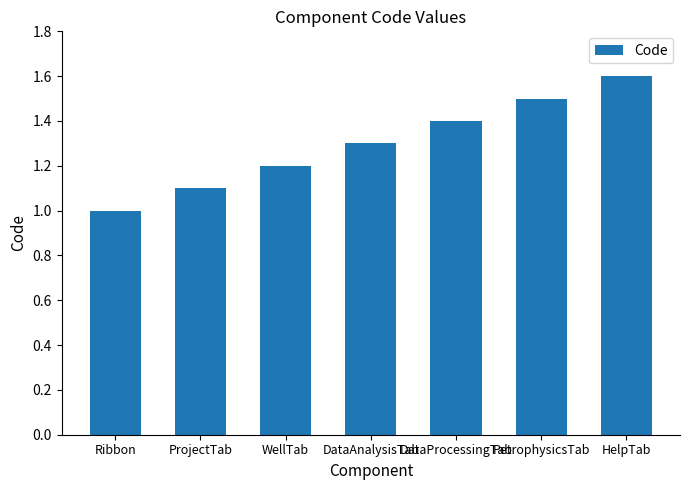

The chart shows a value of 1.0 at Ribbon. True or false?

True